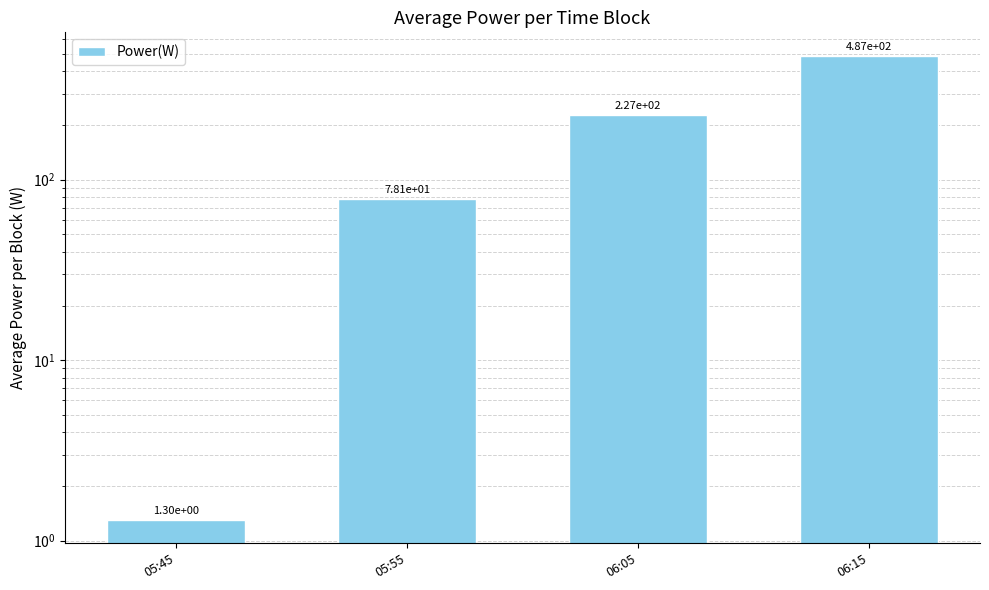

Which category has the highest value across all series?

06:15